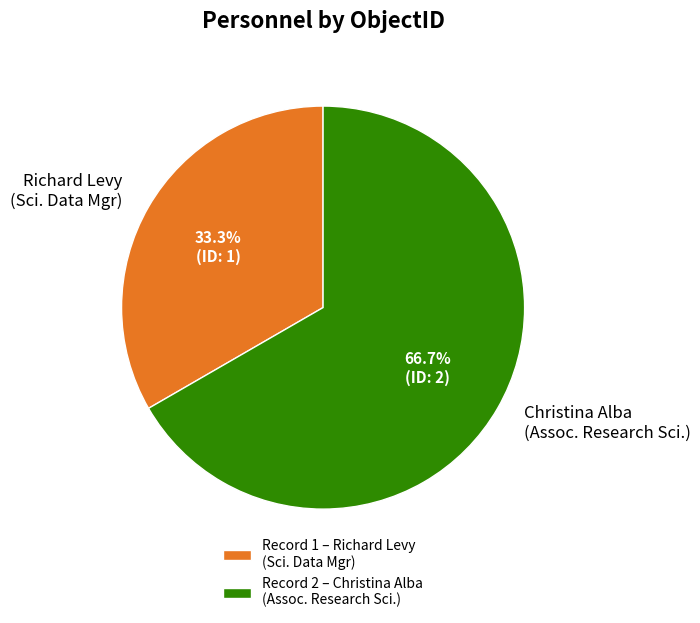

Approximately how many times larger is the value at Richard Levy (Sci. Data Mgr) compared to Christina Alba (Assoc. Research Sci.)?

0.5